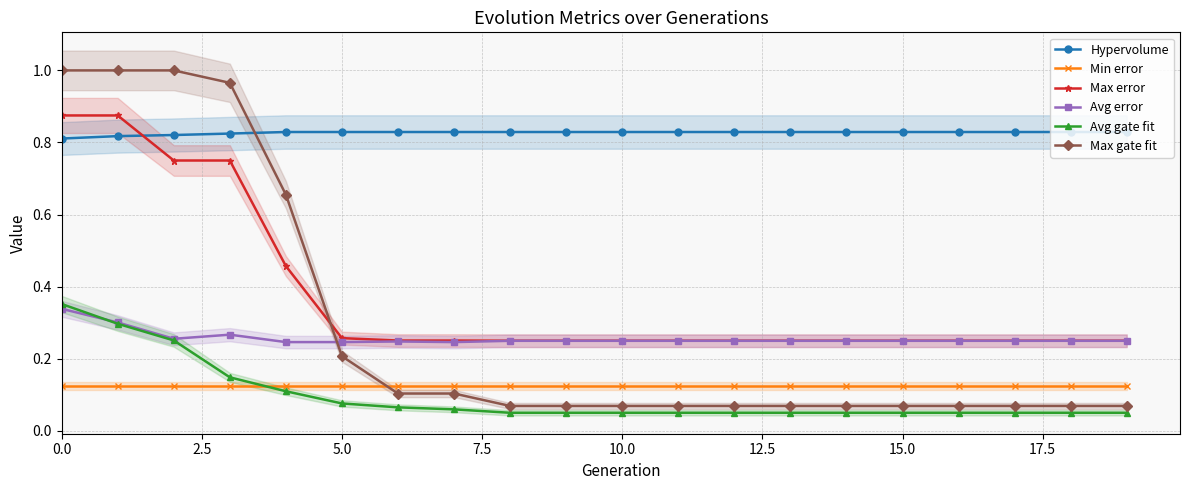

True or false: Hypervolume and Max gate fit intersect in this chart.

True